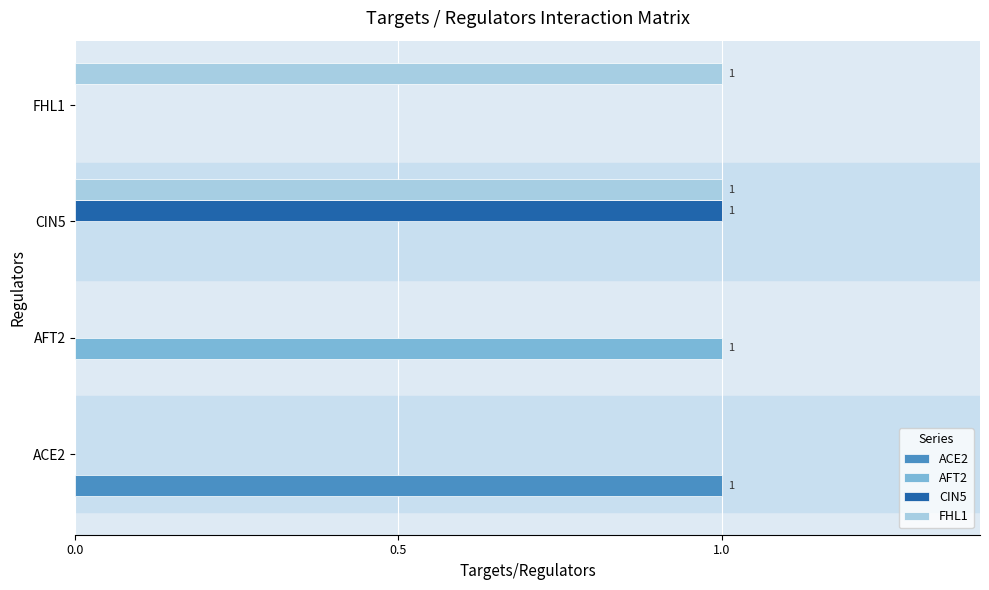

Which series has the largest total across all categories?

FHL1